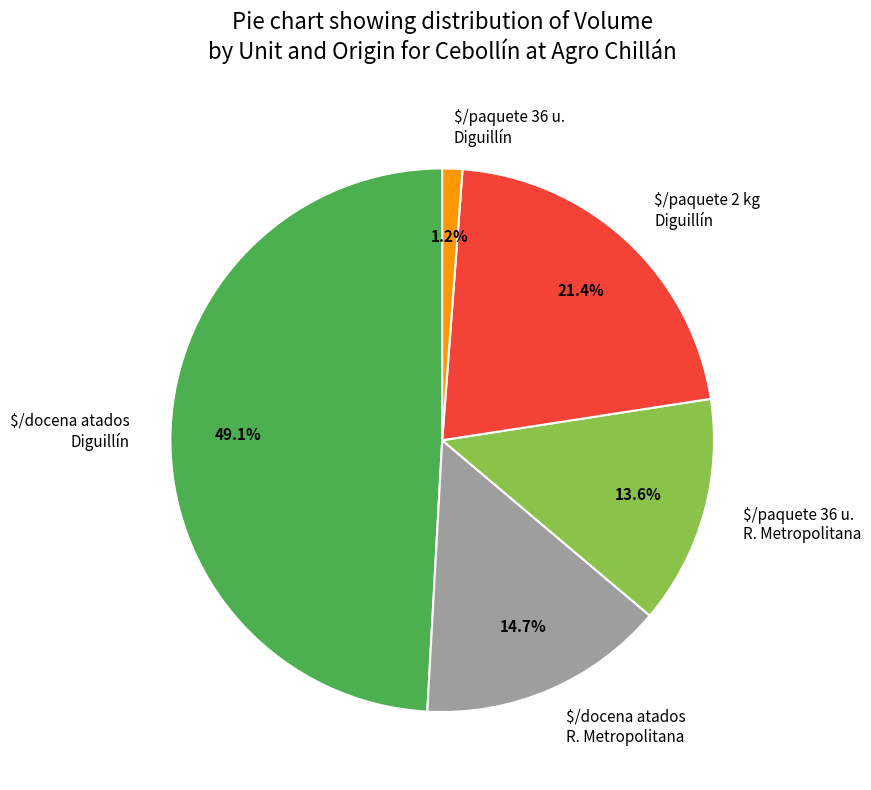

Does $/paquete 36 u. Diguillín account for over 50% of the chart?

No